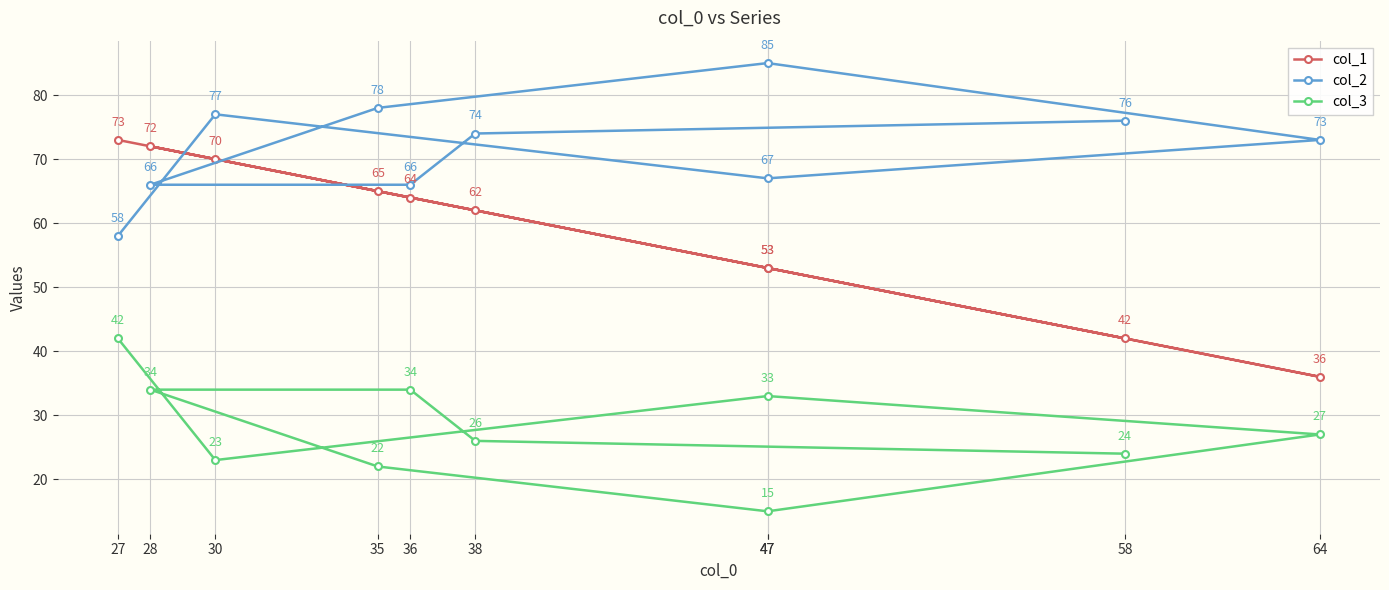

True or false: col_3 and col_1 intersect in this chart.

False